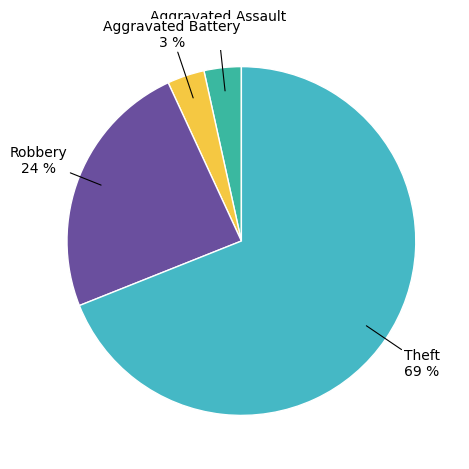

How many segments does this pie chart have?

4